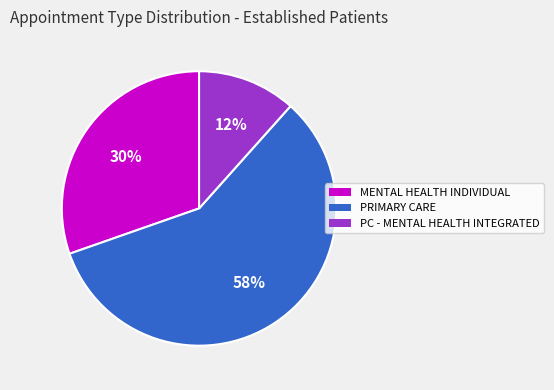

How many segments does this pie chart have?

3